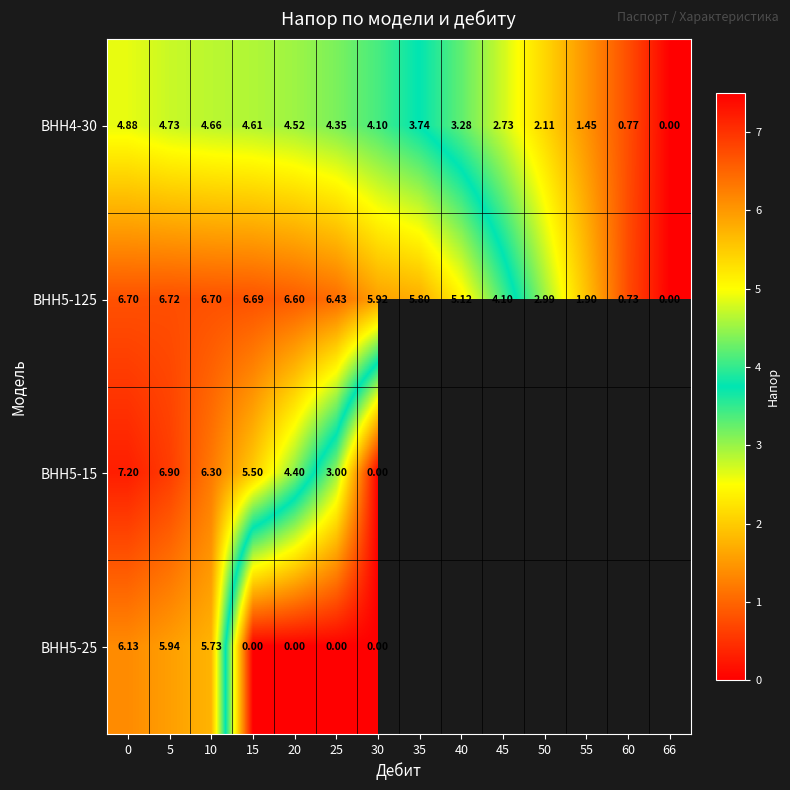

What is the sum of the ВНН5-15 values at 15 and 10?

11.8